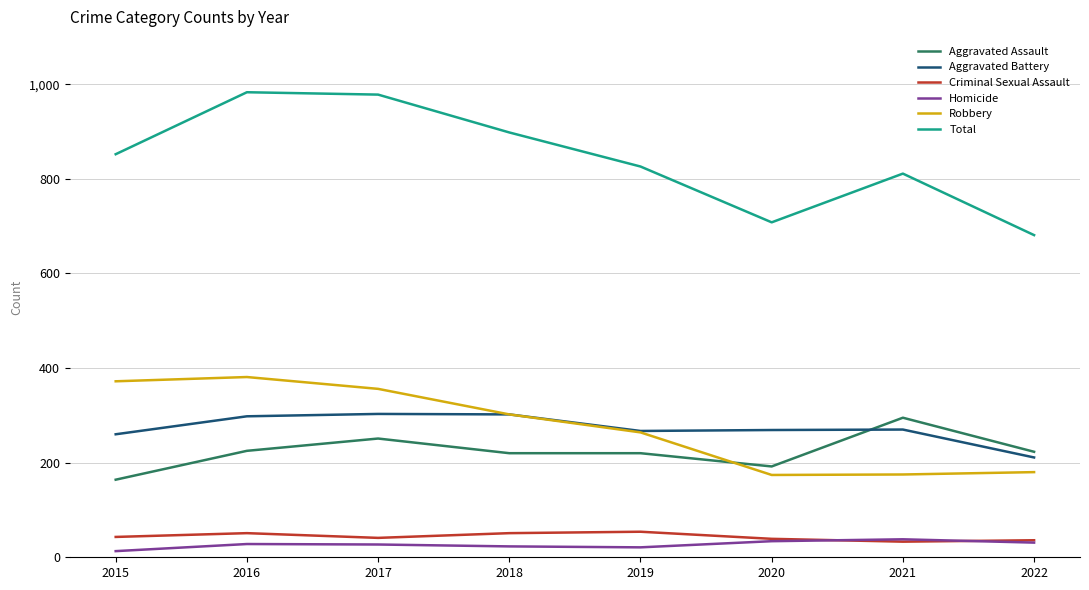

What are all the series names shown in the legend?

Aggravated Assault, Aggravated Battery, Criminal Sexual Assault, Homicide, Robbery, Total